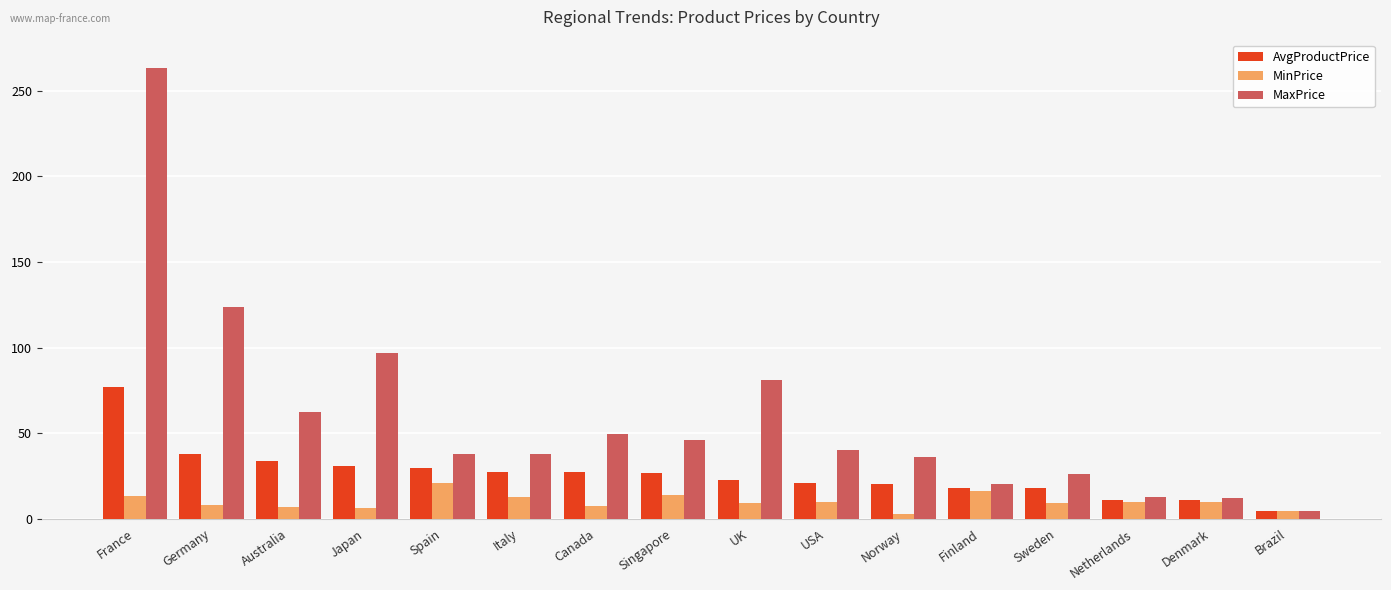

How many data points in MinPrice are less than 9?

6